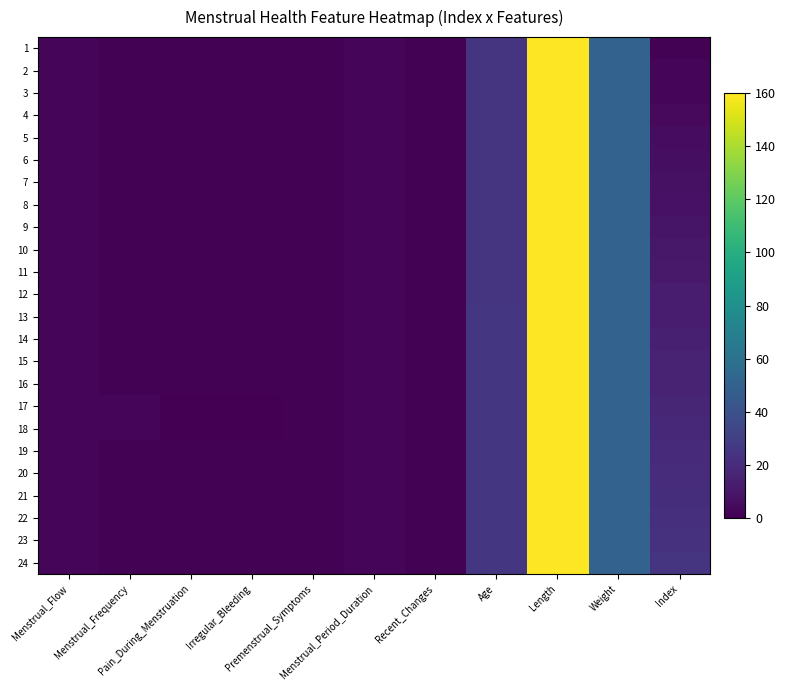

At Menstrual_Frequency, list the series in order from largest to smallest.

17, 18, 1, 2, 3, 4, 5, 6, 7, 8, 9, 10, 11, 12, 13, 14, 15, 16, 19, 20, 21, 22, 23, 24